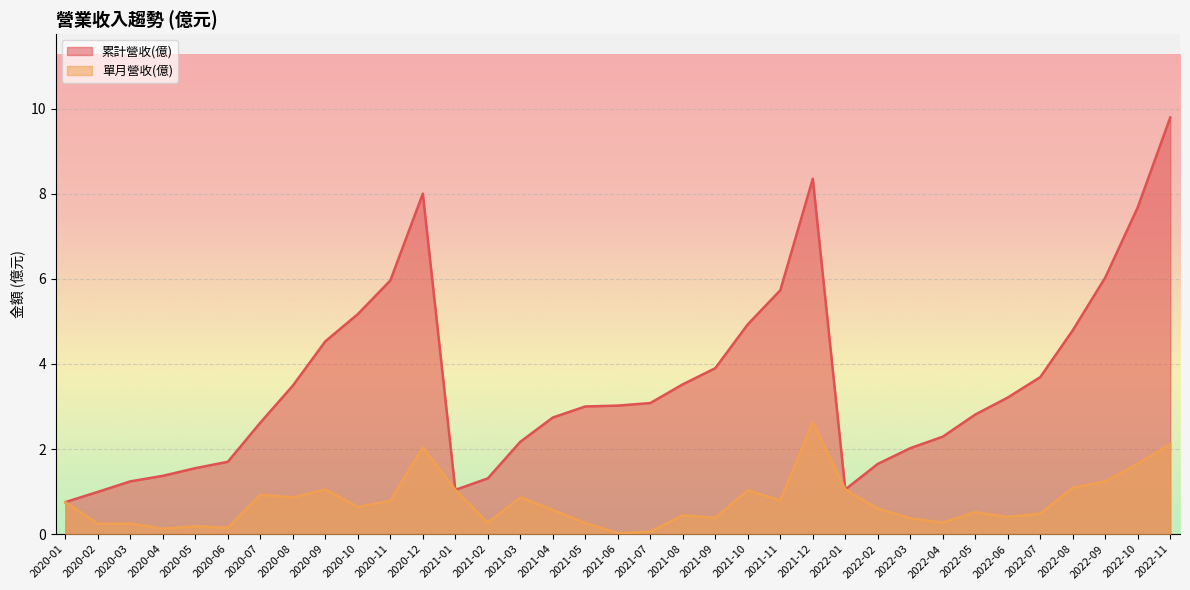

Which series has the largest total across all categories?

累計營收(億)